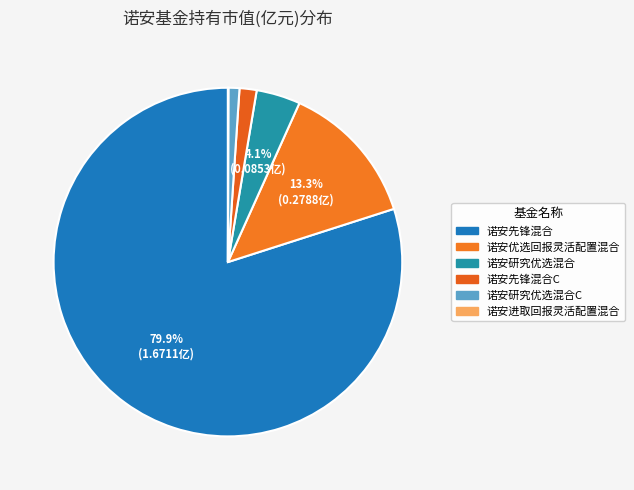

Which category has the smallest portion of the pie?

诺安进取回报灵活配置混合